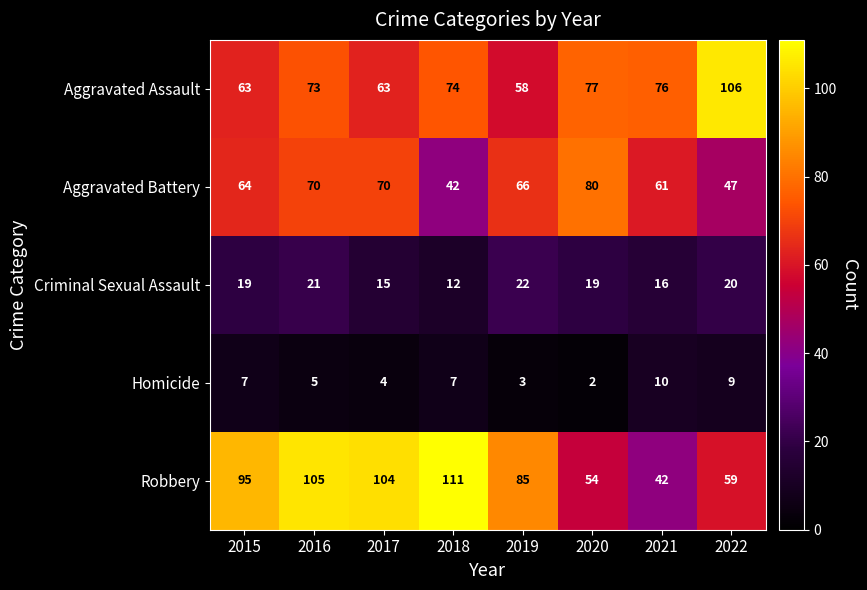

The Robbery series shows 32 at 2022. True or false?

False